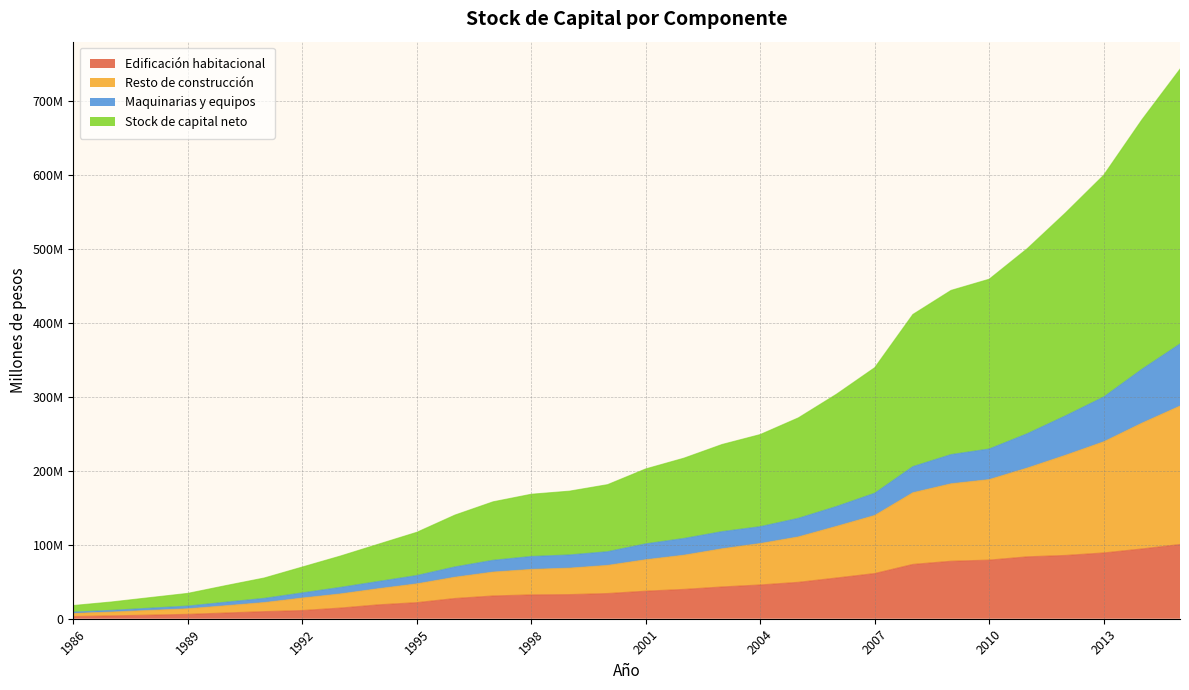

True or false: Maquinarias y equipos and Resto de construcción cross at least once.

False